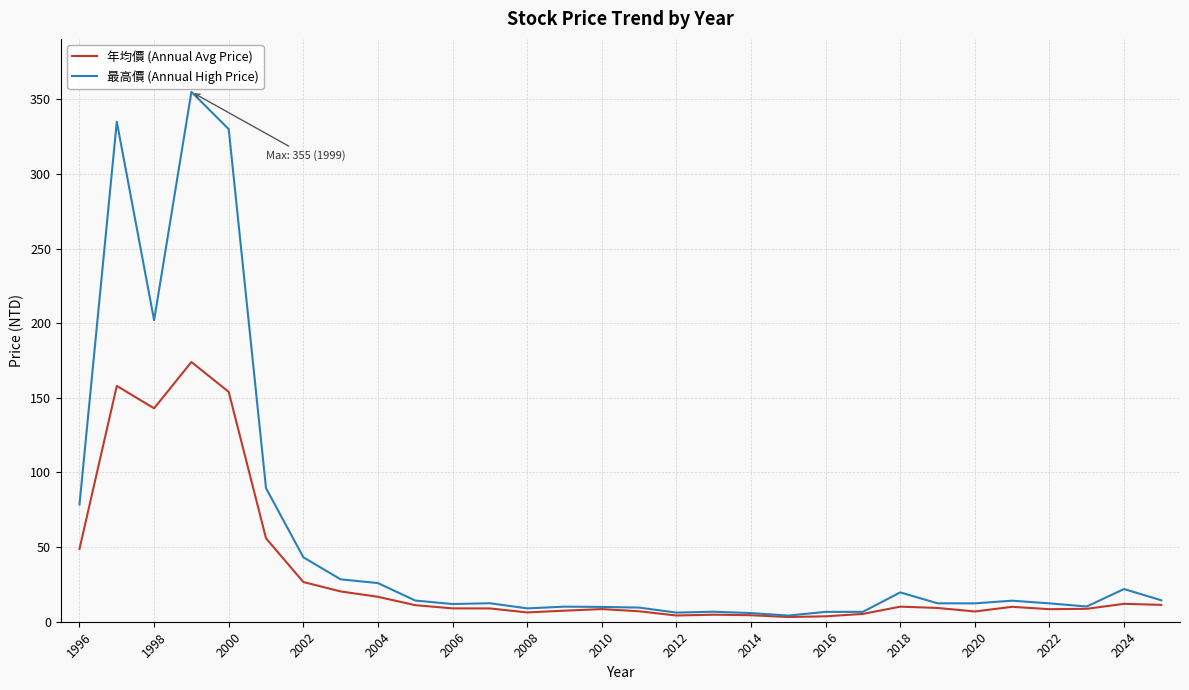

What is the highest value of the 年均價 (Annual Avg Price) series?

174.0